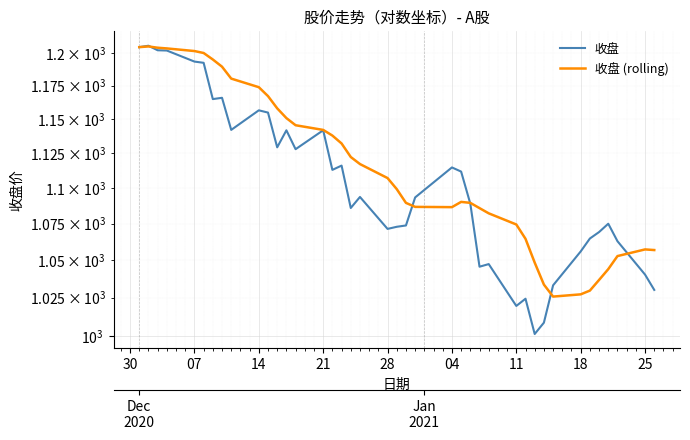

List the series in order of their overall mean, lowest first.

收盘, 收盘 (rolling)